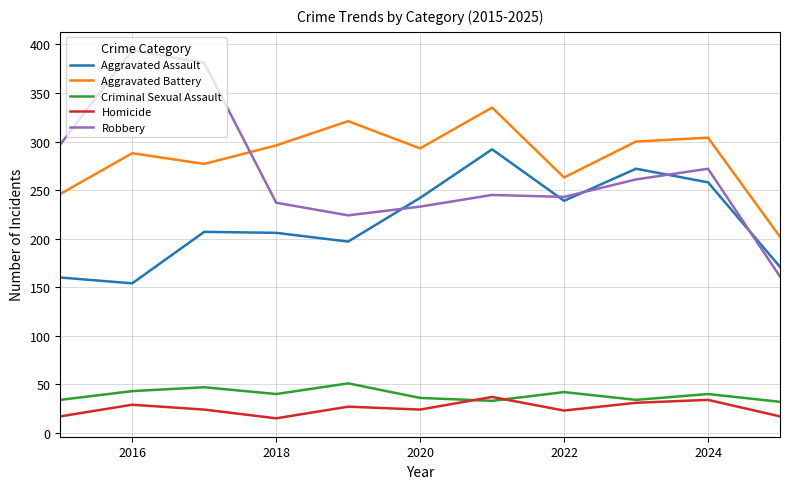

Which series has the largest range (max minus min)?

Robbery